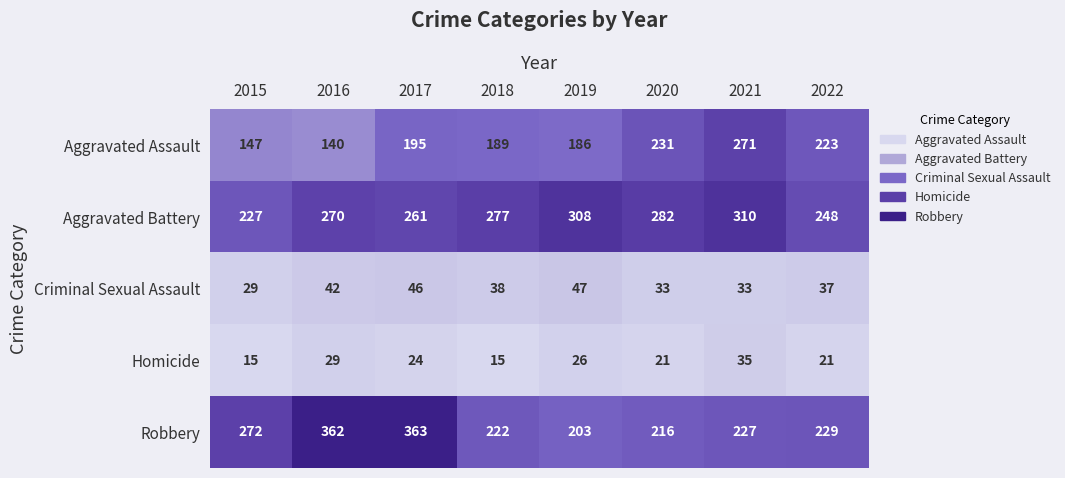

Which series has the largest total across all categories?

Aggravated Battery